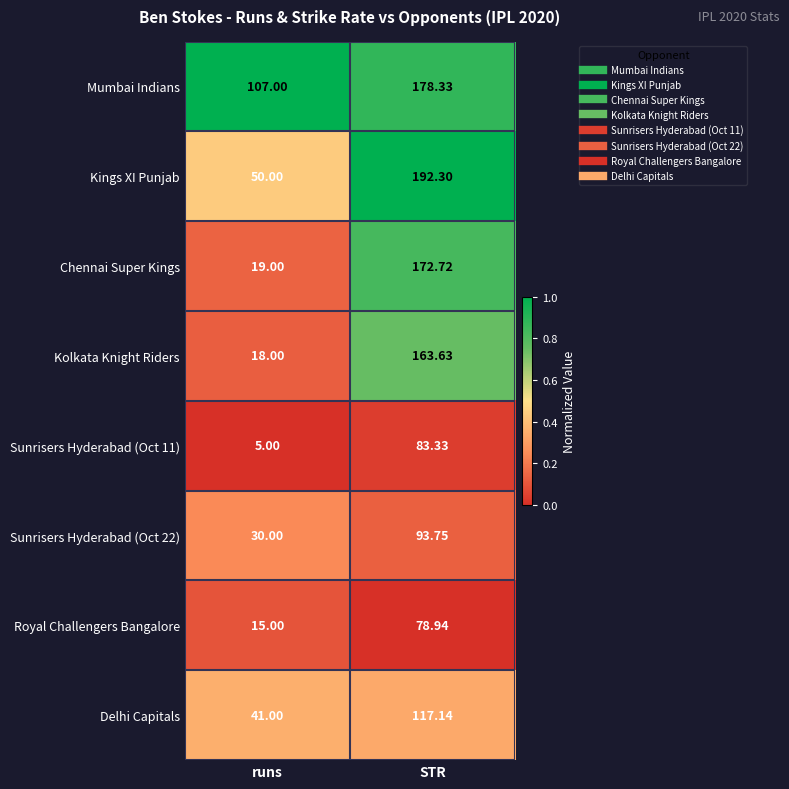

Where is Chennai Super Kings nearest to the value 95?

runs